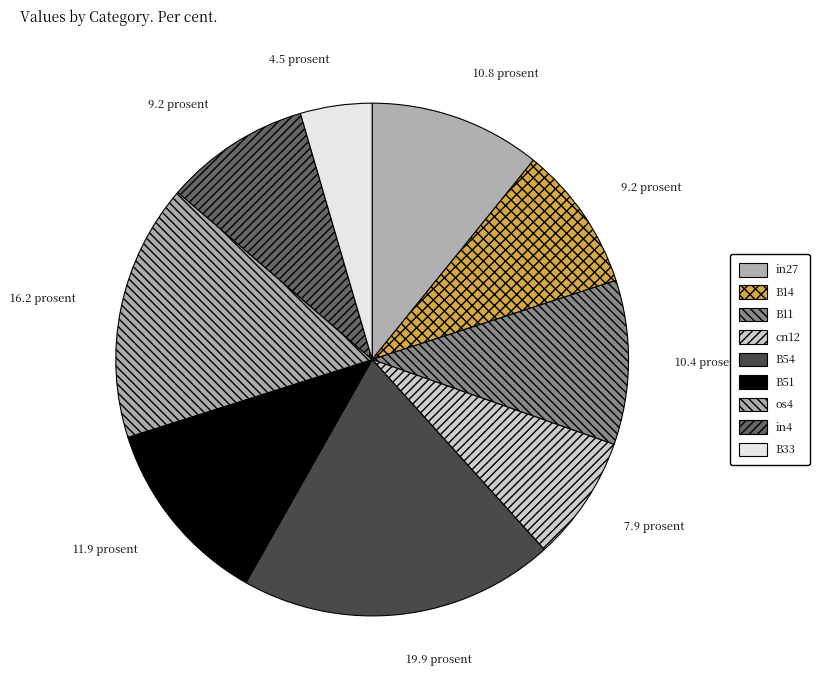

True or false: B54 accounts for 28% of the total.

False